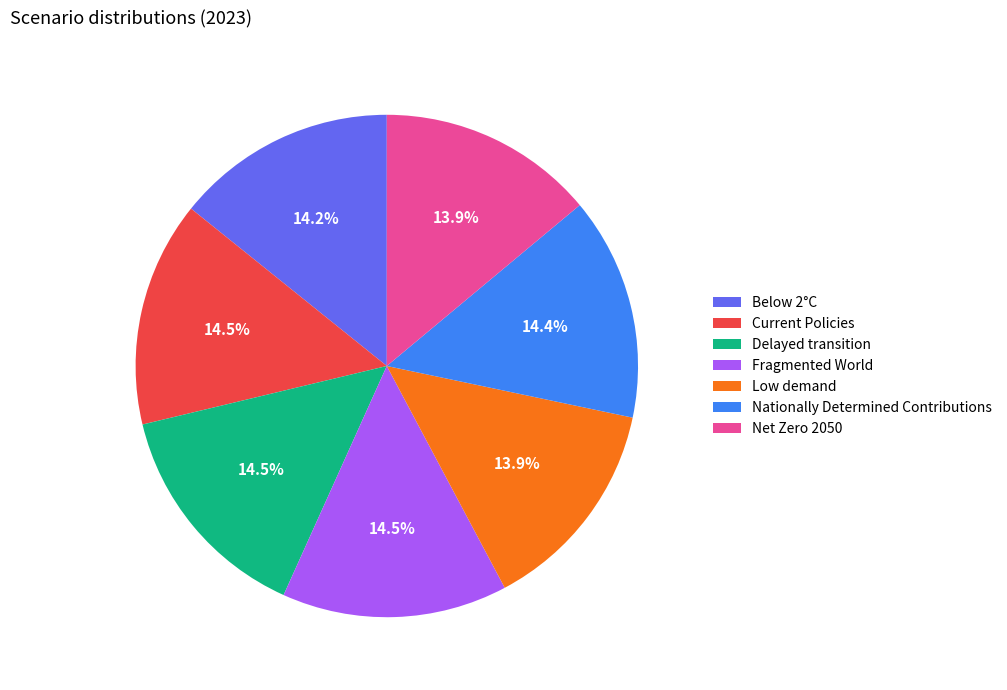

What percentage is NOT represented by Net Zero 2050?

86.1%